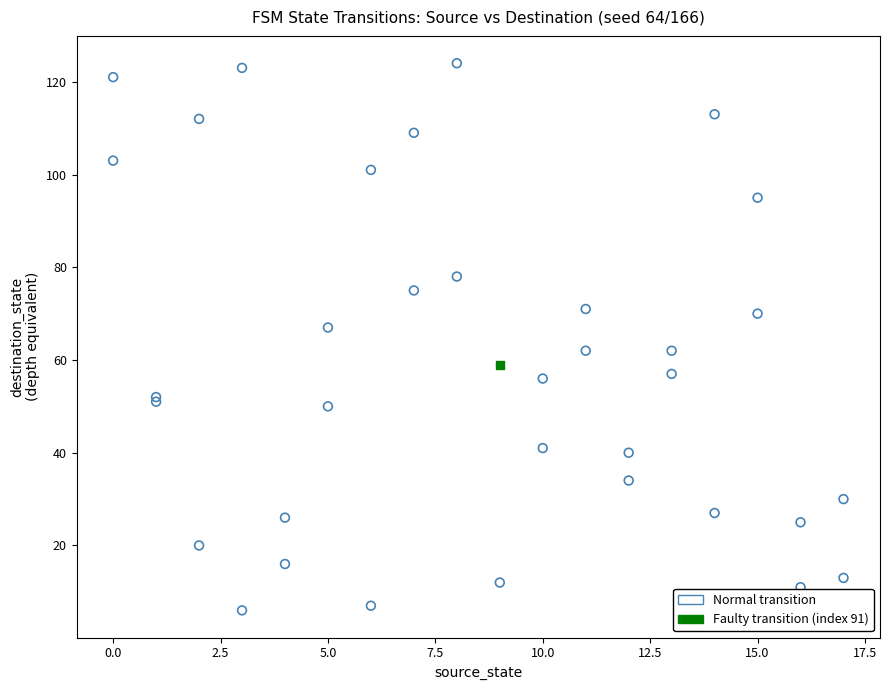

What are all the series names shown in the legend?

Normal transition, Faulty transition (index 91)